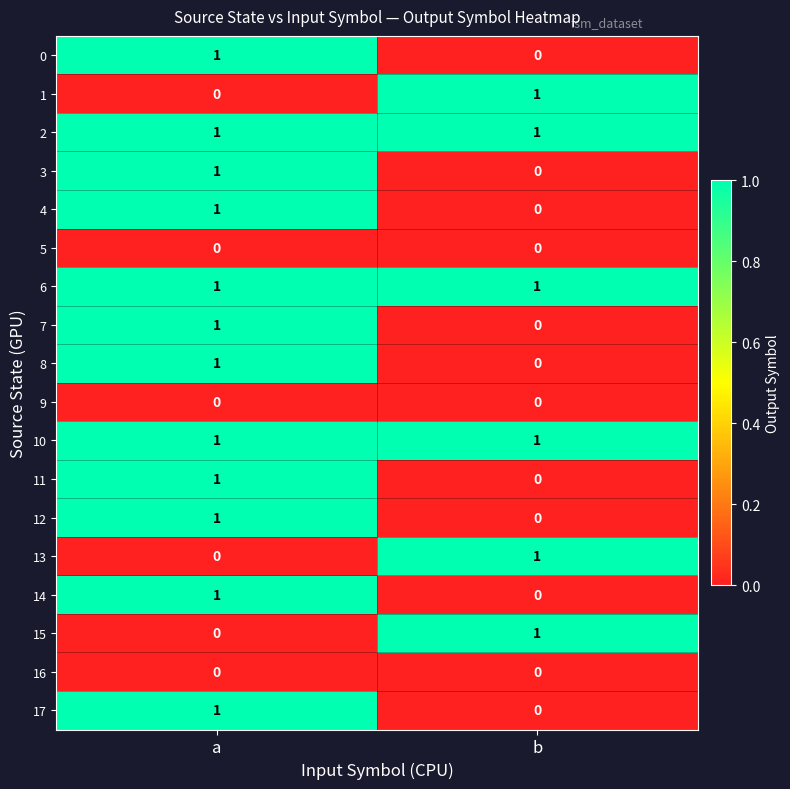

What is the total value across all series at b?

6